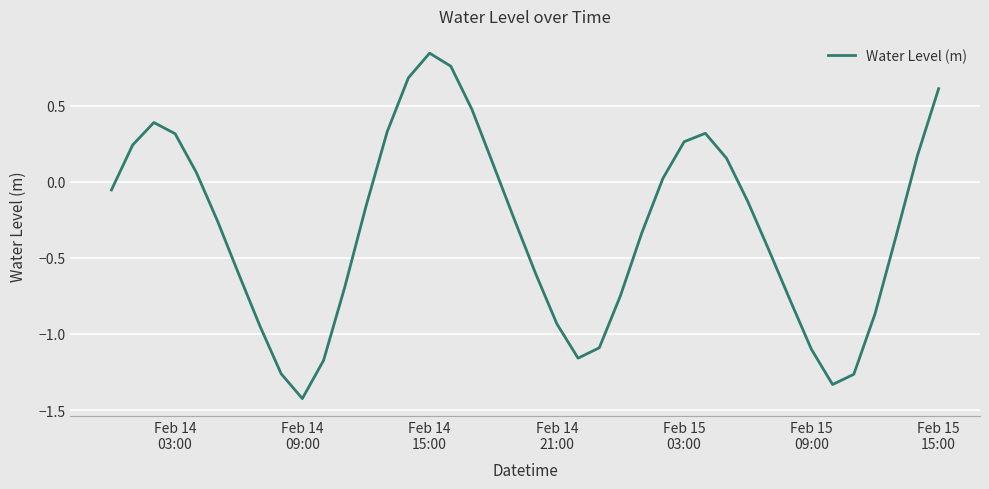

What is the minimum value shown in the chart?

-1.4